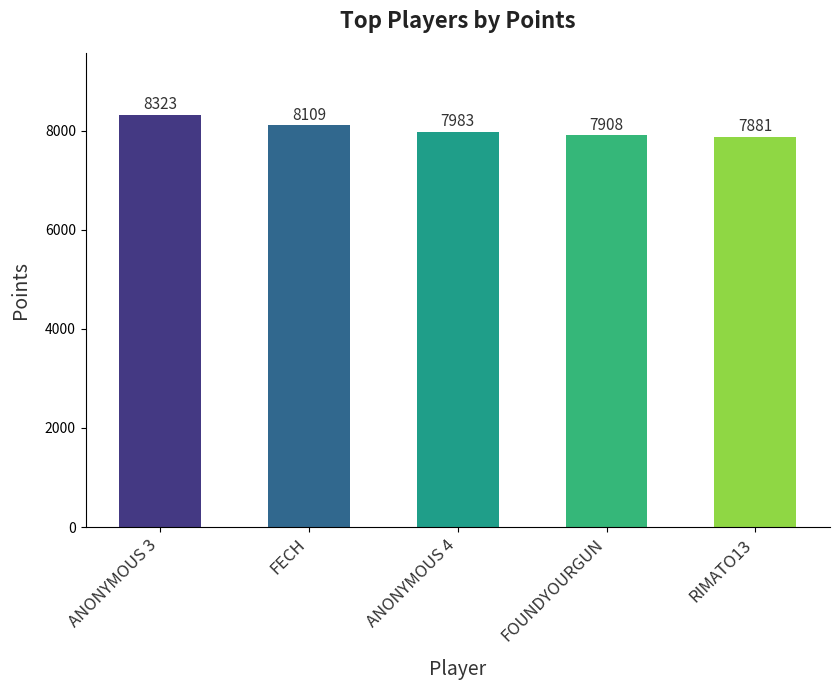

Count the number of data series in this chart.

1